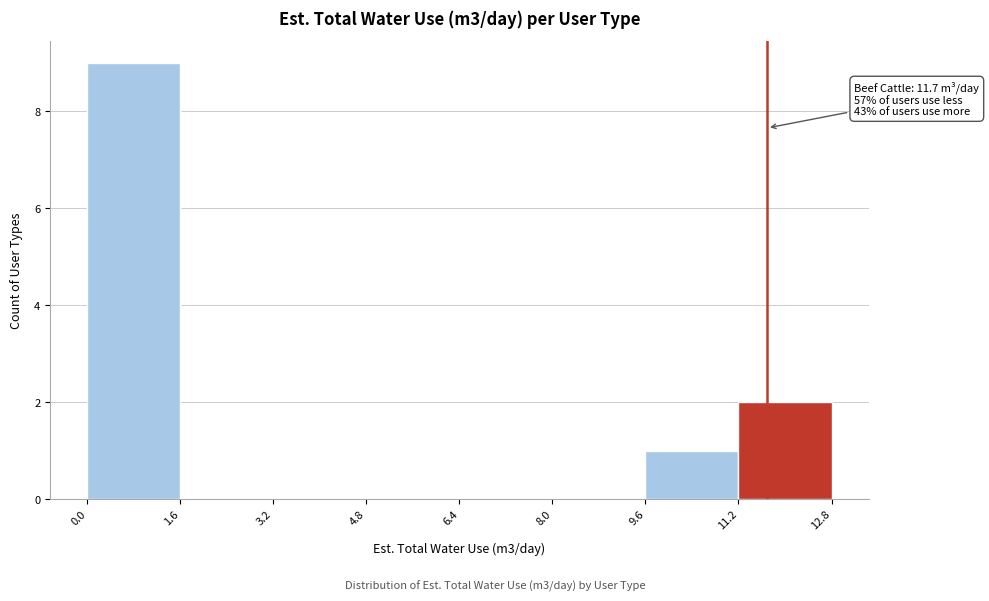

Over which range of the x-axis is the bar tallest?

0.0 to 1.6